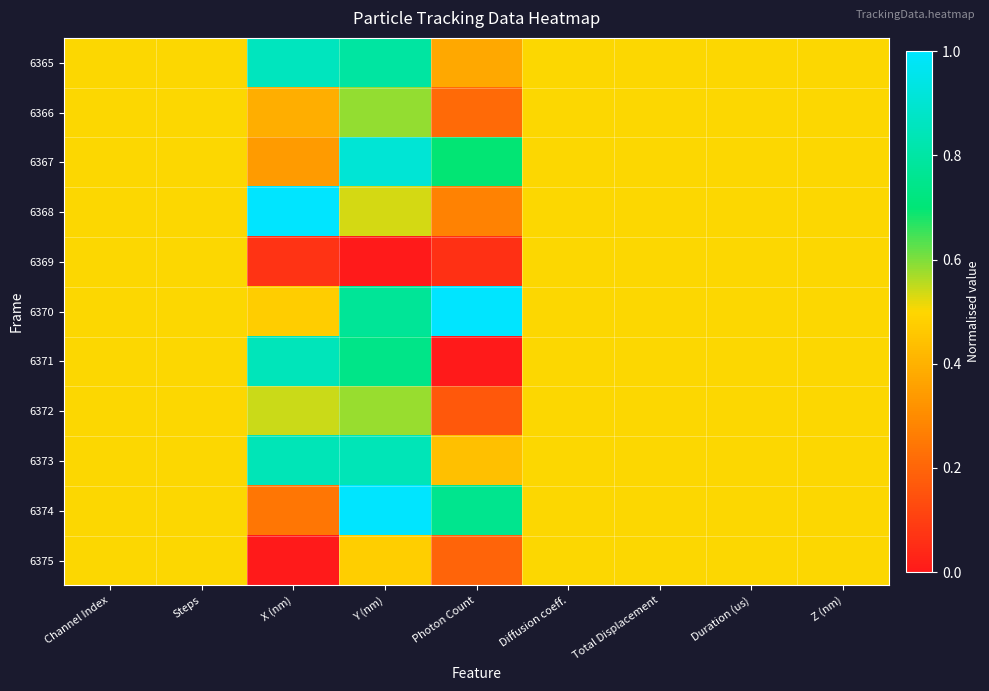

Rank the series by their maximum value, from highest to lowest.

6368, 6370, 6374, 6367, 6365, 6371, 6373, 6366, 6372, 6369, 6375